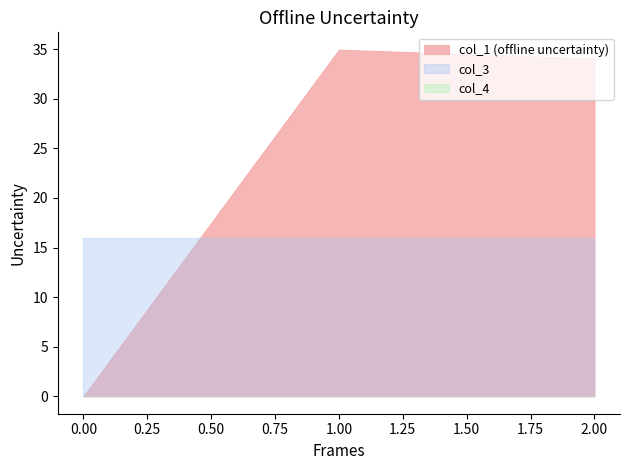

What is the total value across all series at 1?

50.9